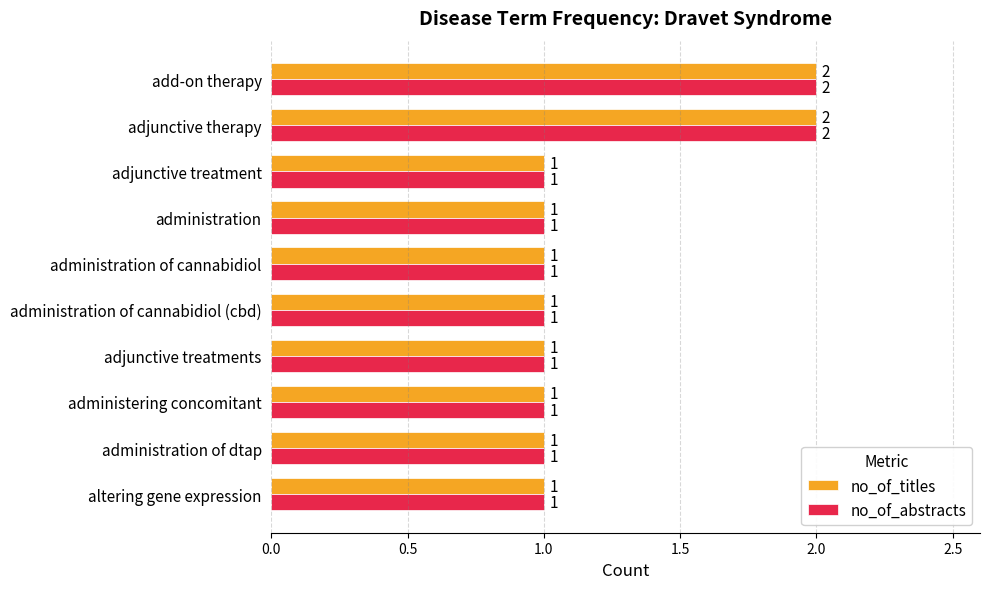

What are all the series names shown in the legend?

no_of_titles, no_of_abstracts